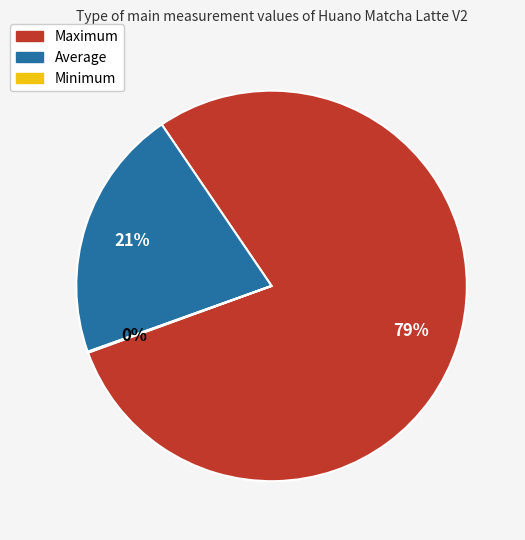

Is the sum of Average and Maximum greater than half?

Yes